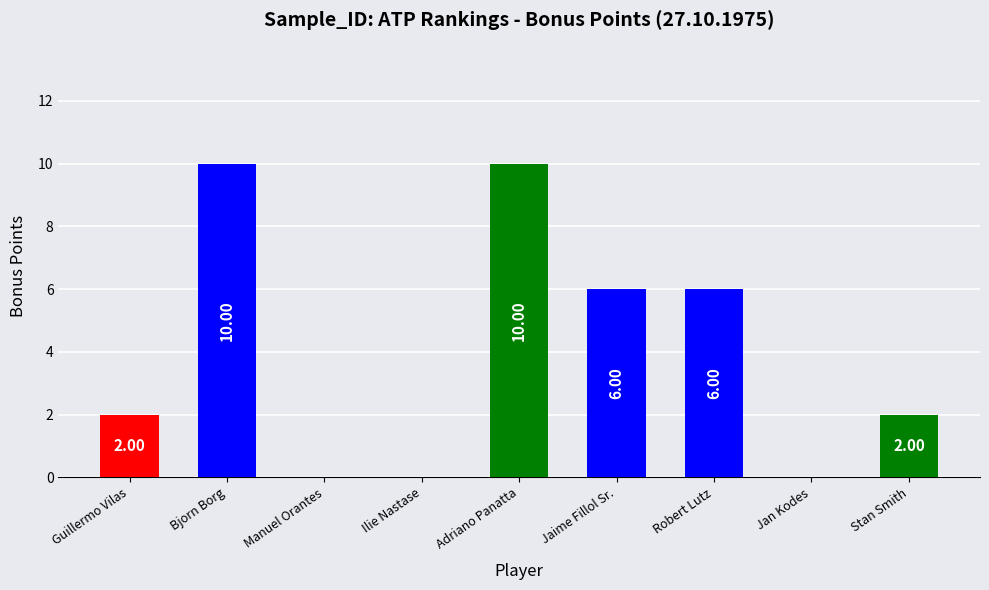

The value at Jan Kodes is 0. True or false?

True